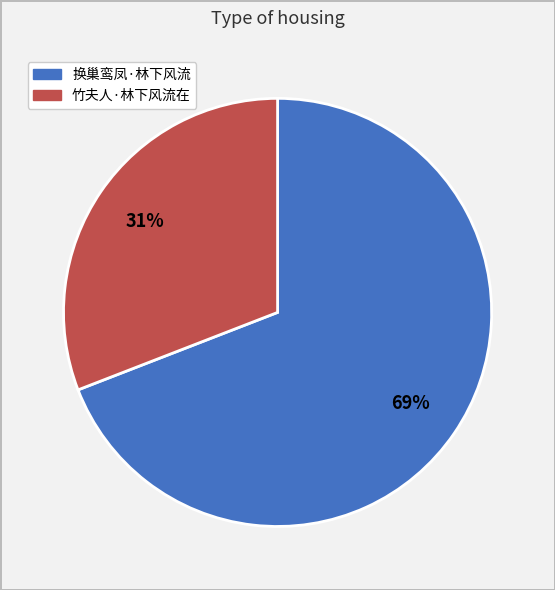

Do 竹夫人·林下风流在 and 换巢鸾凤·林下风流 together represent more than half of the pie?

Yes